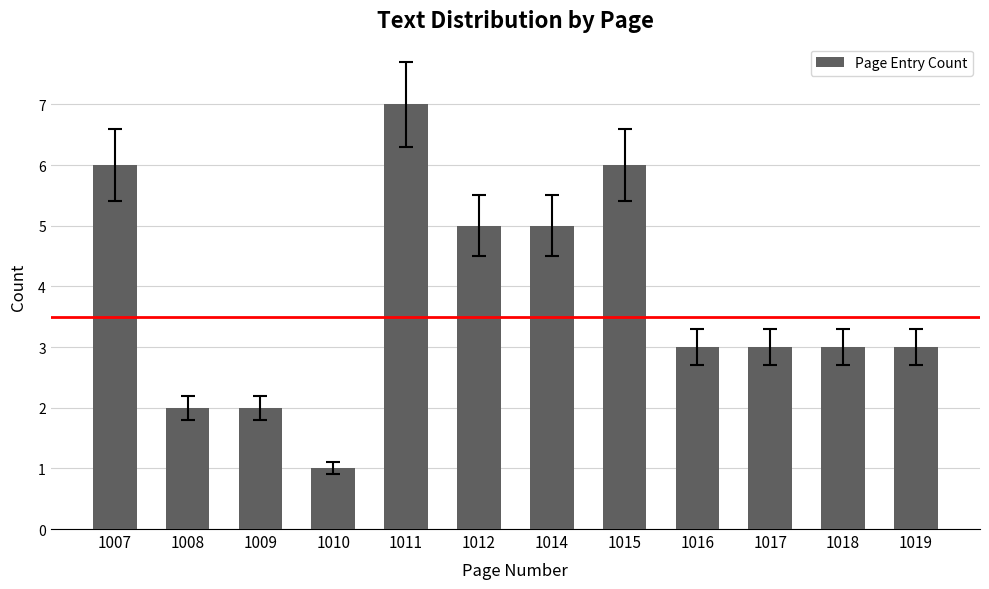

Which label corresponds to the smallest value in the chart?

1010